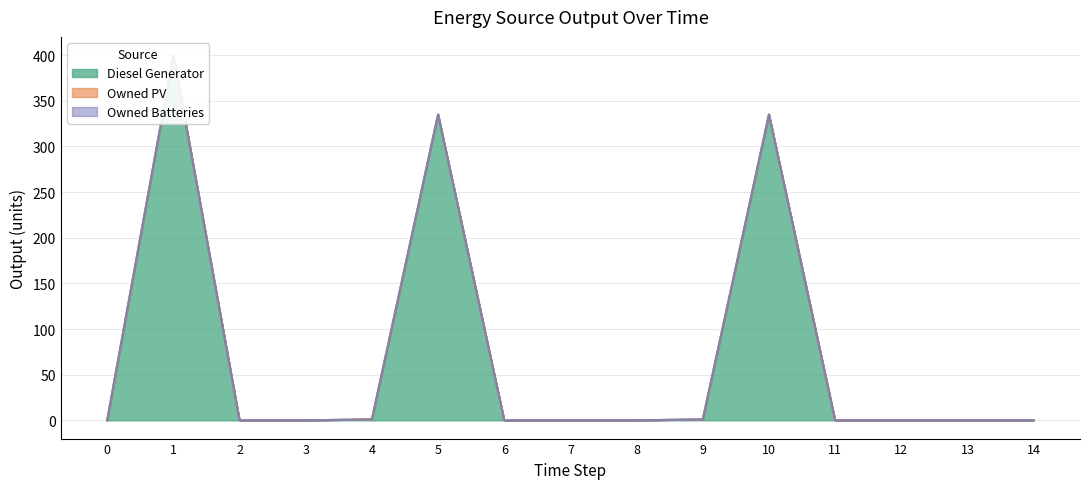

At which category is the sum across all series the highest?

1